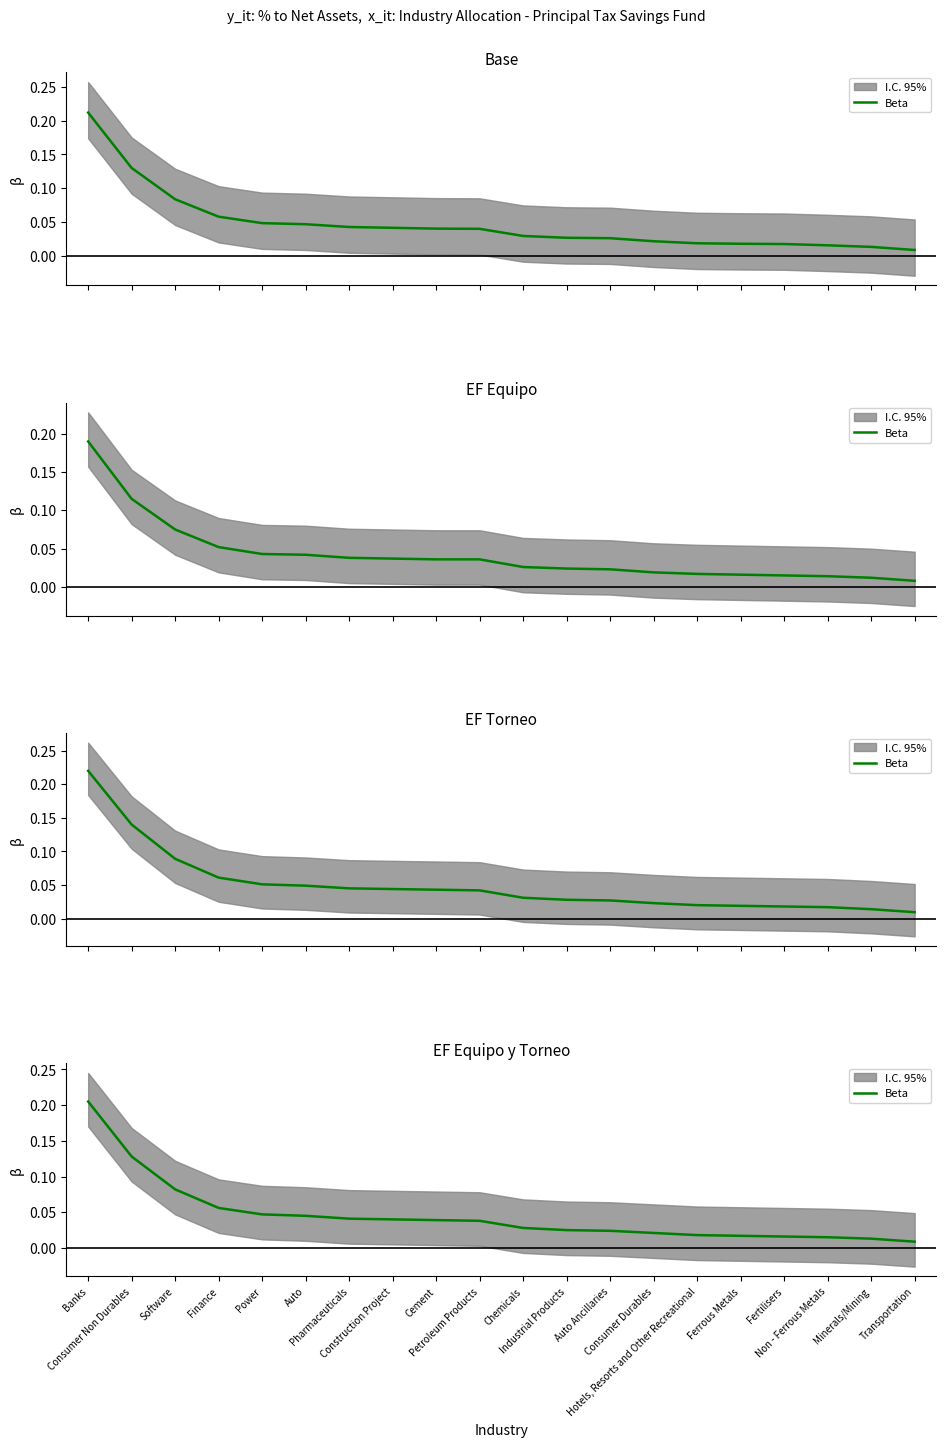

Is it true that the value at Cement is 0.0?

True